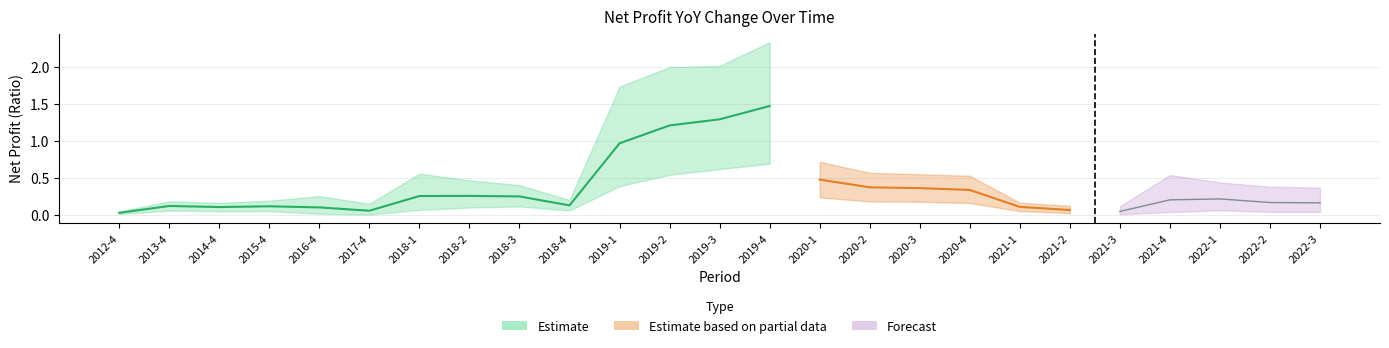

What is the label of the 23rd point from the right?

2014-4